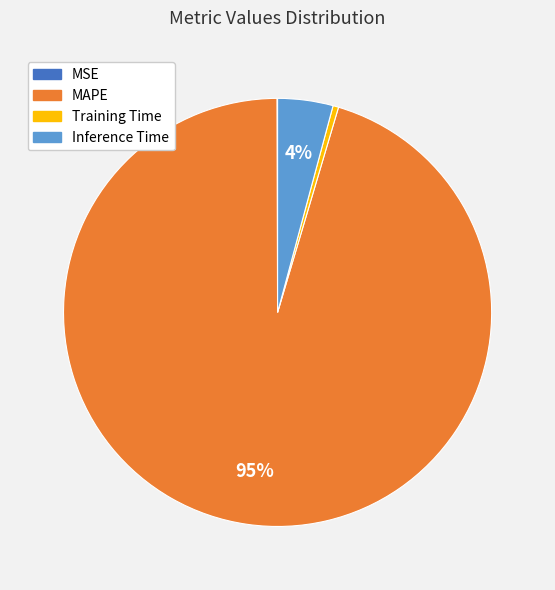

Do MAPE and Inference Time together represent more than half of the pie?

Yes